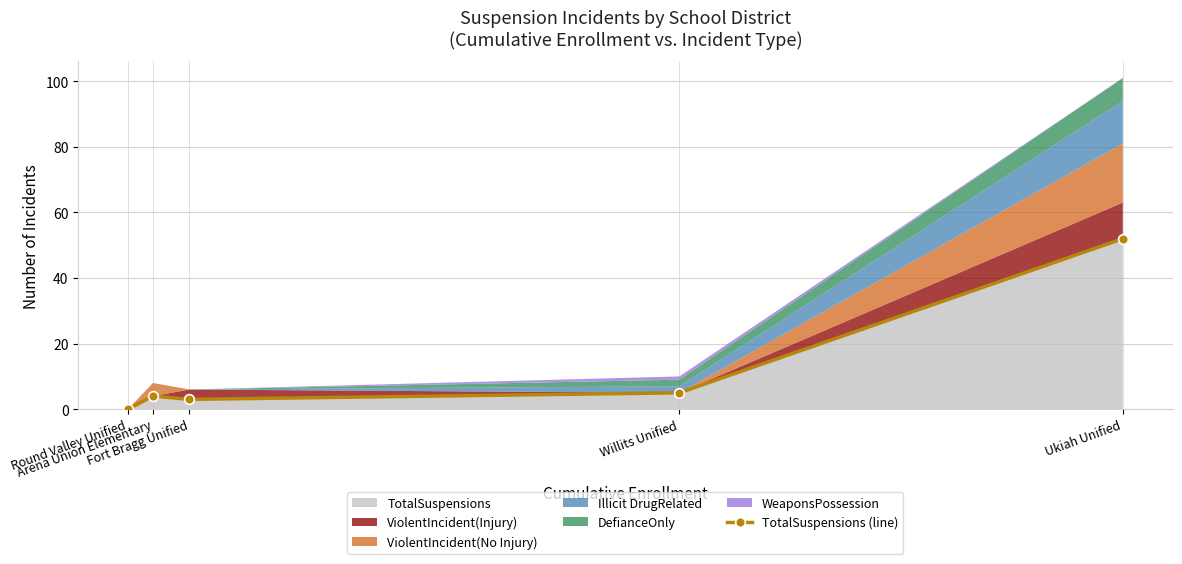

Which label corresponds to the smallest value in the chart?

Round Valley Unified